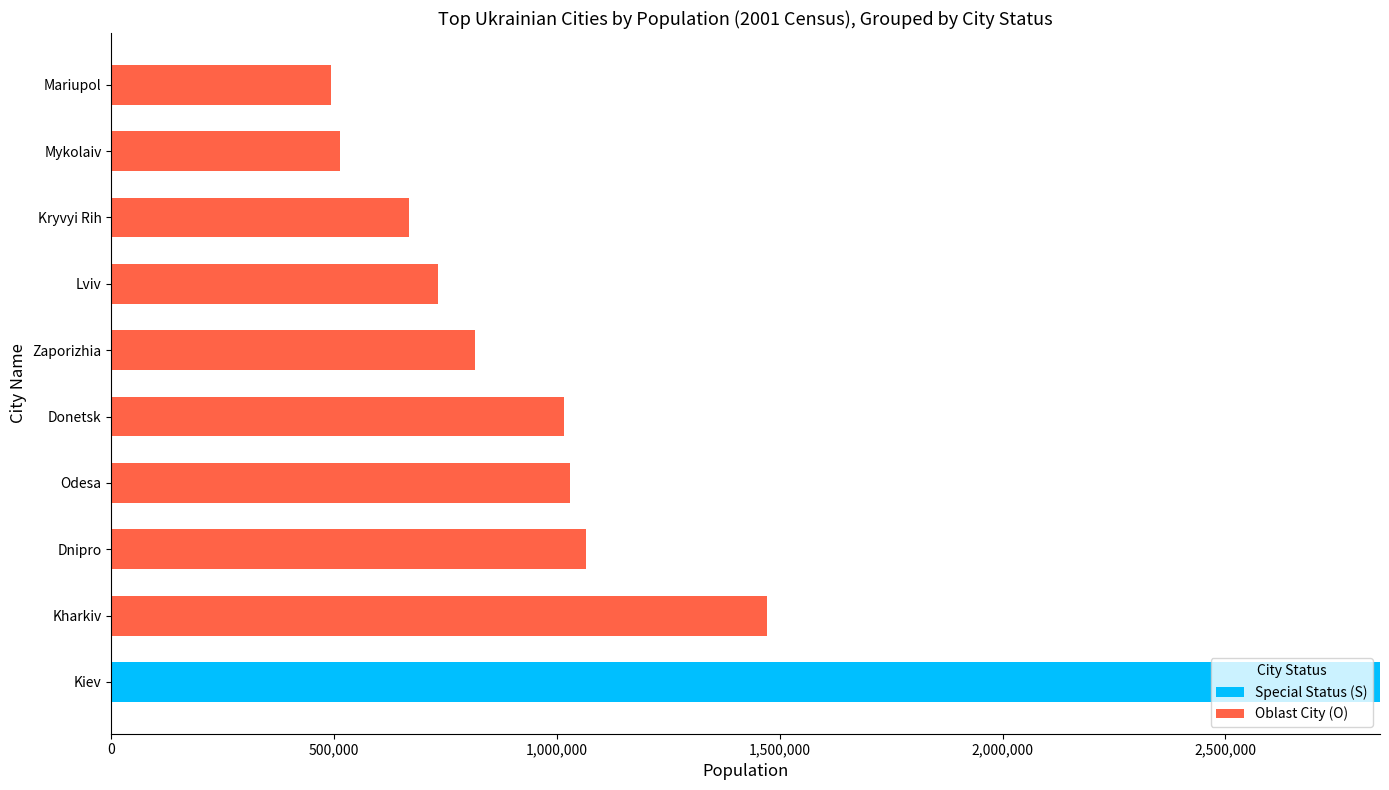

Is it true that Special Status (S) equals 0 at Mariupol?

True